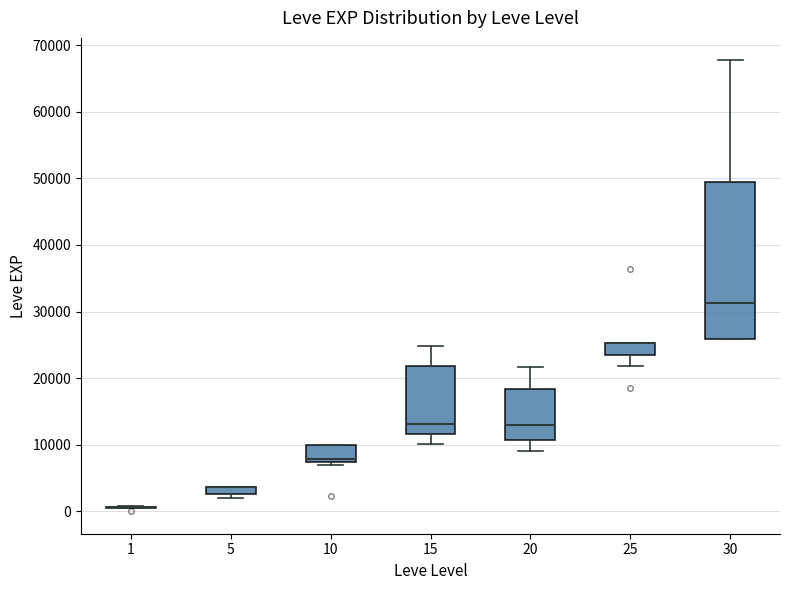

Which box is the tallest, from its lower edge to its upper edge?

30